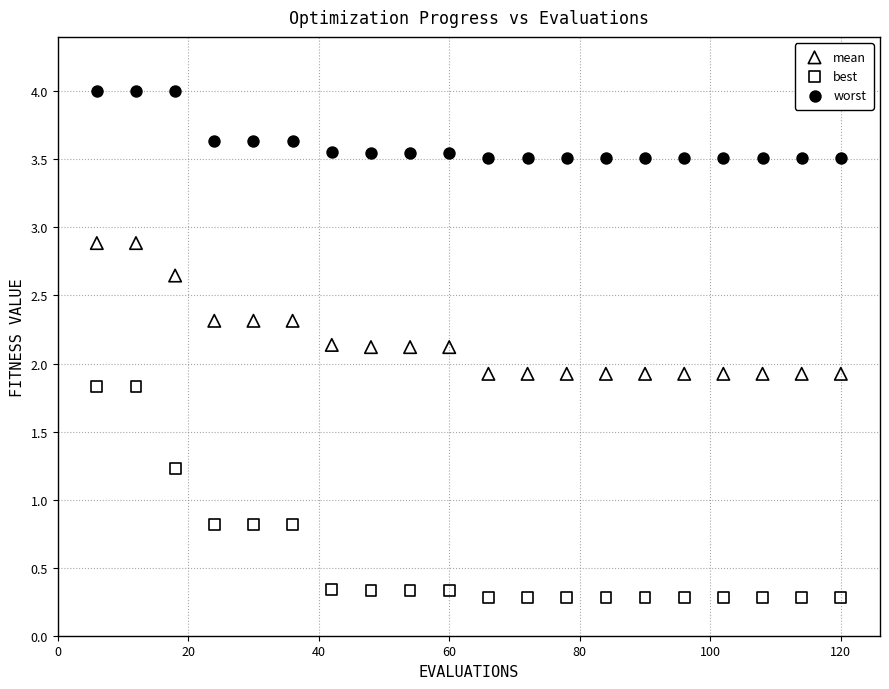

Which series contains the lowest Y value?

best